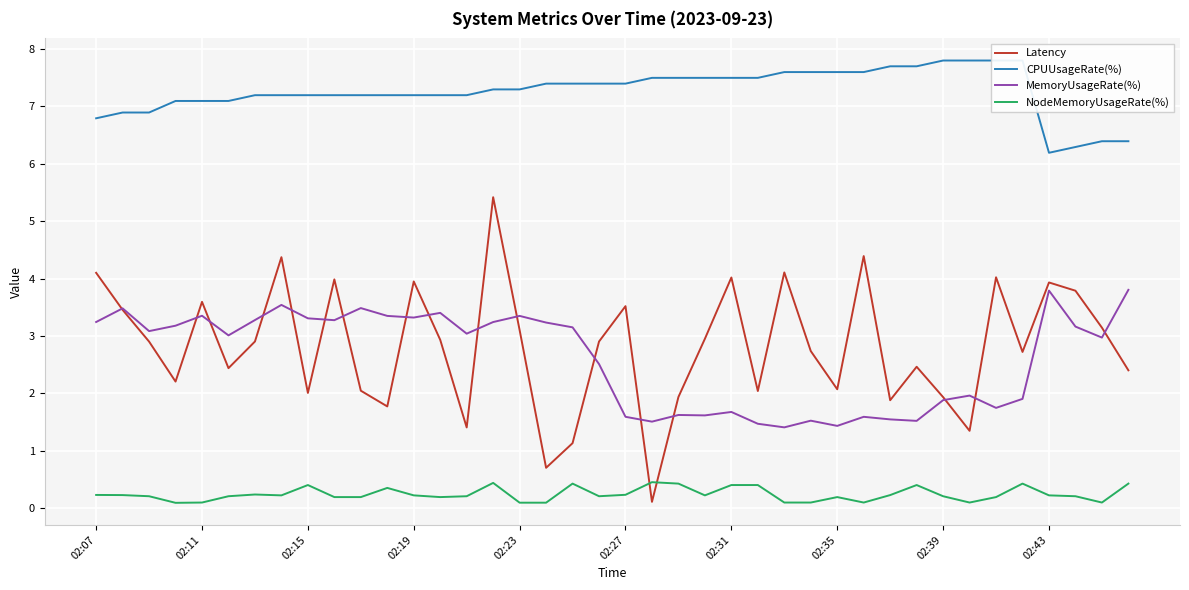

What is the sum of the CPUUsageRate(%) values at 38 and 18?

13.8